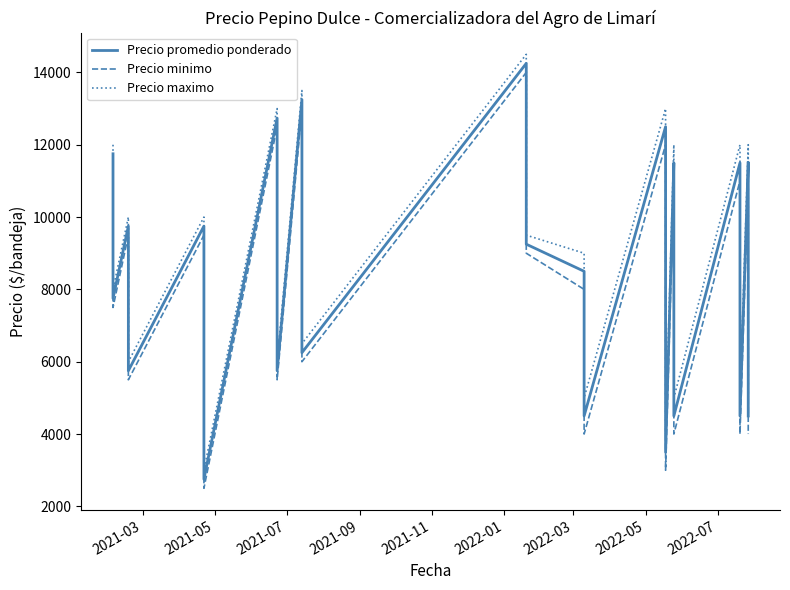

How many data points does each series have?

40